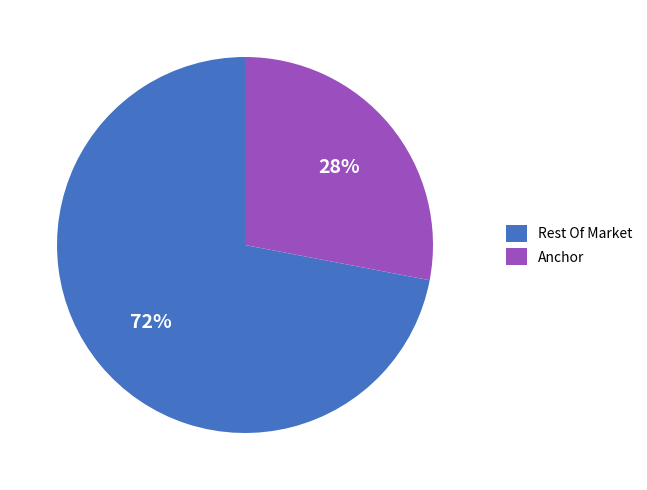

What percentage is the Rest Of Market slice, to the nearest percent?

72%